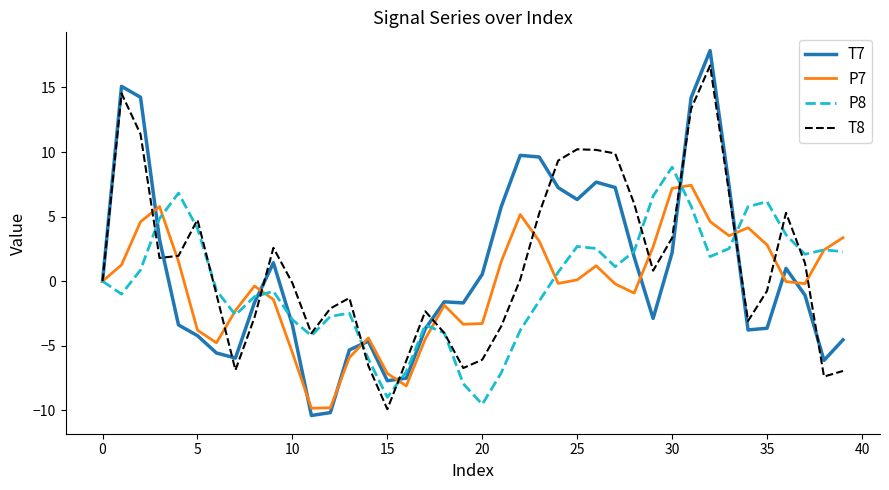

Which series has the widest spread of values?

T7